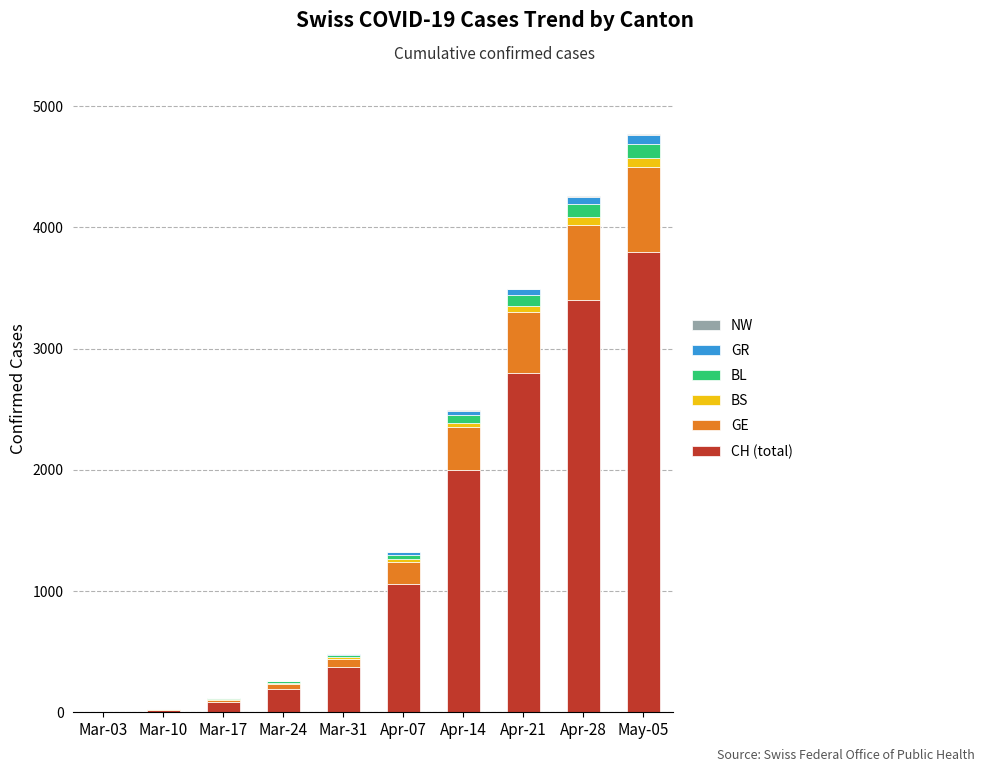

What is the highest value of the CH (total) series?

3800